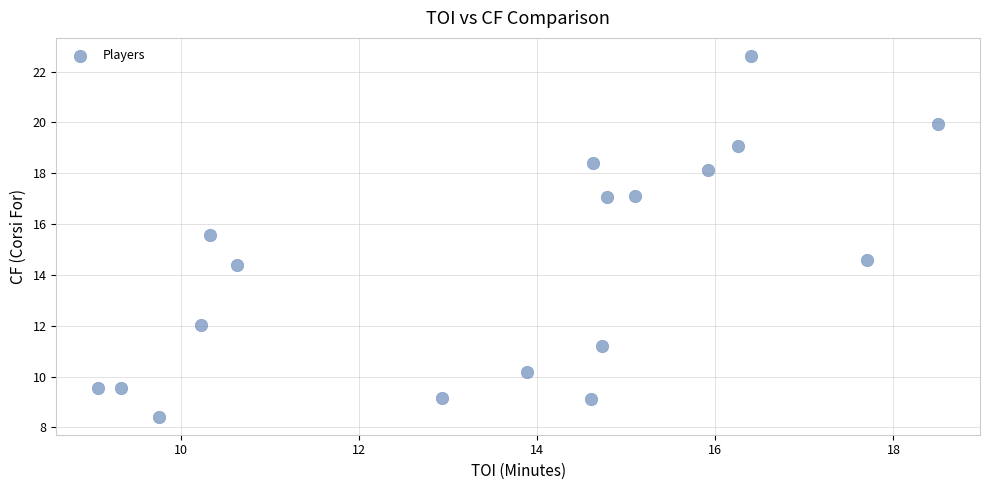

What is the range of X values (max minus min)?

9.4